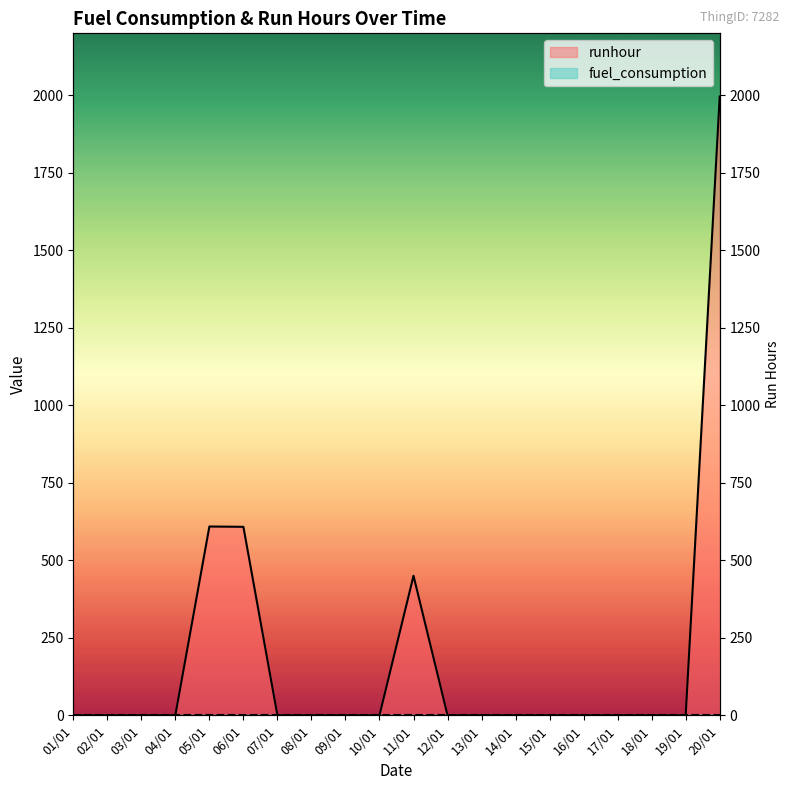

Rank the categories by value from lowest to highest.

01/01, 02/01, 03/01, 04/01, 07/01, 08/01, 09/01, 10/01, 12/01, 13/01, 14/01, 15/01, 16/01, 17/01, 18/01, 19/01, 11/01, 06/01, 05/01, 20/01